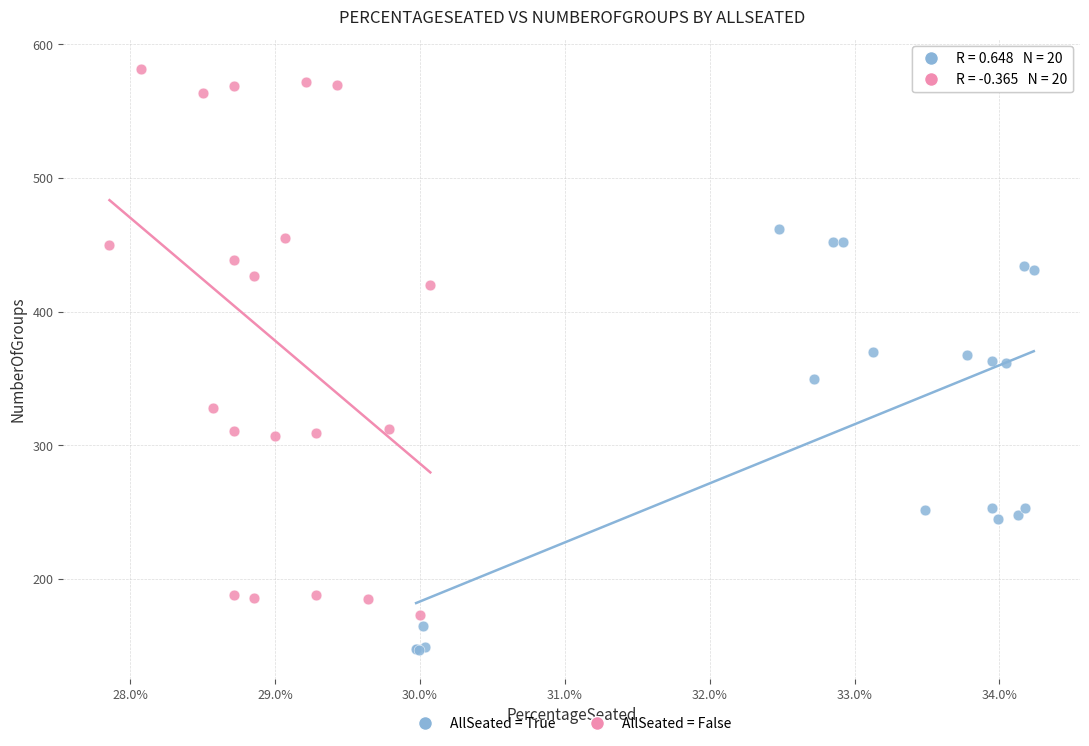

What are all the series names shown in the legend?

AllSeated = True, AllSeated = False